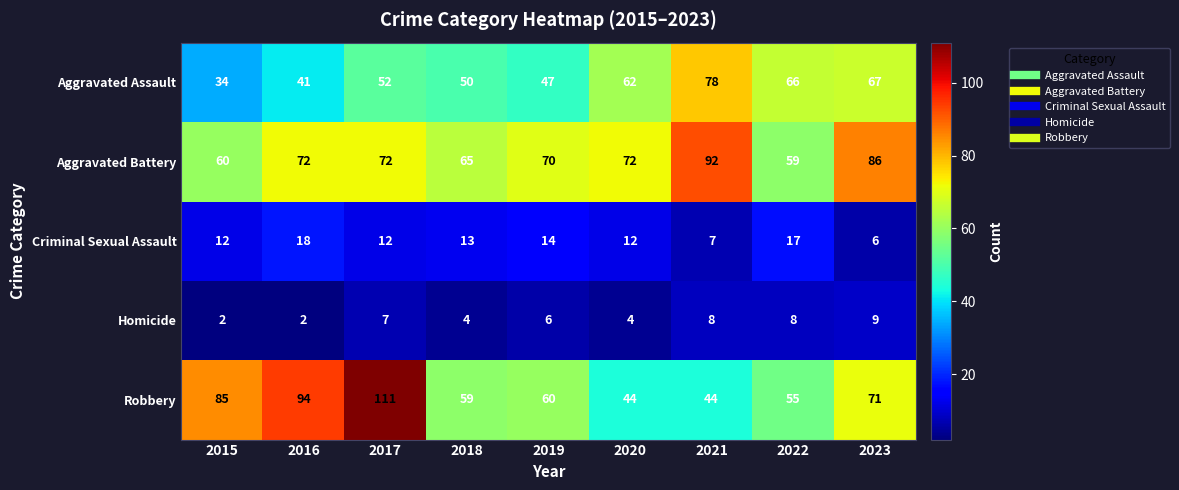

At 2021, list the series in order from smallest to largest.

Criminal Sexual Assault, Homicide, Robbery, Aggravated Assault, Aggravated Battery